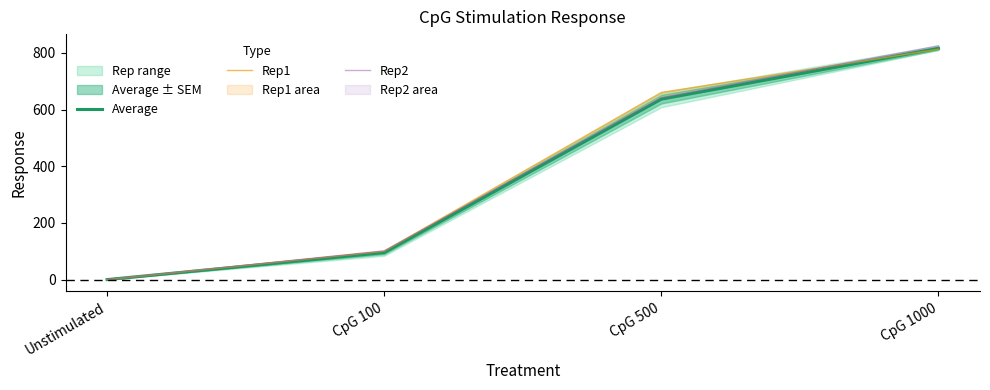

What is the highest value of the Average series?

815.8